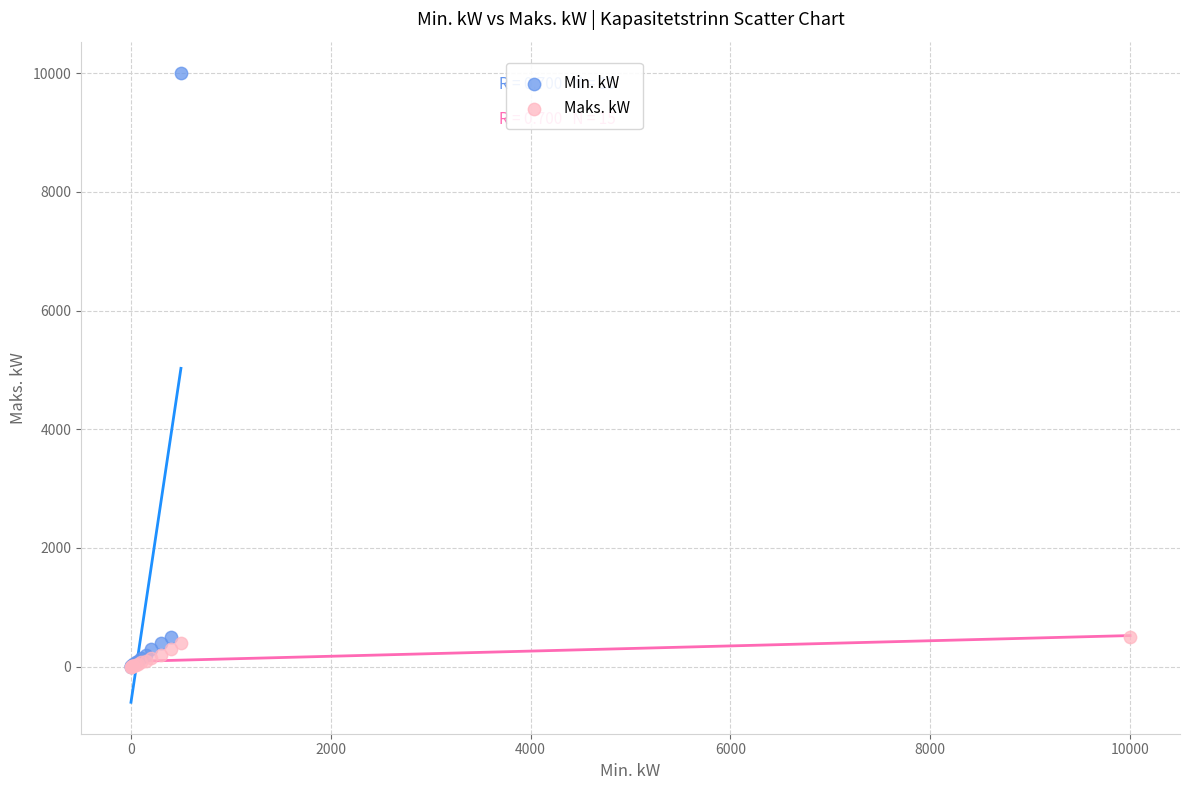

Which series has the widest spread of Y values?

Min. kW